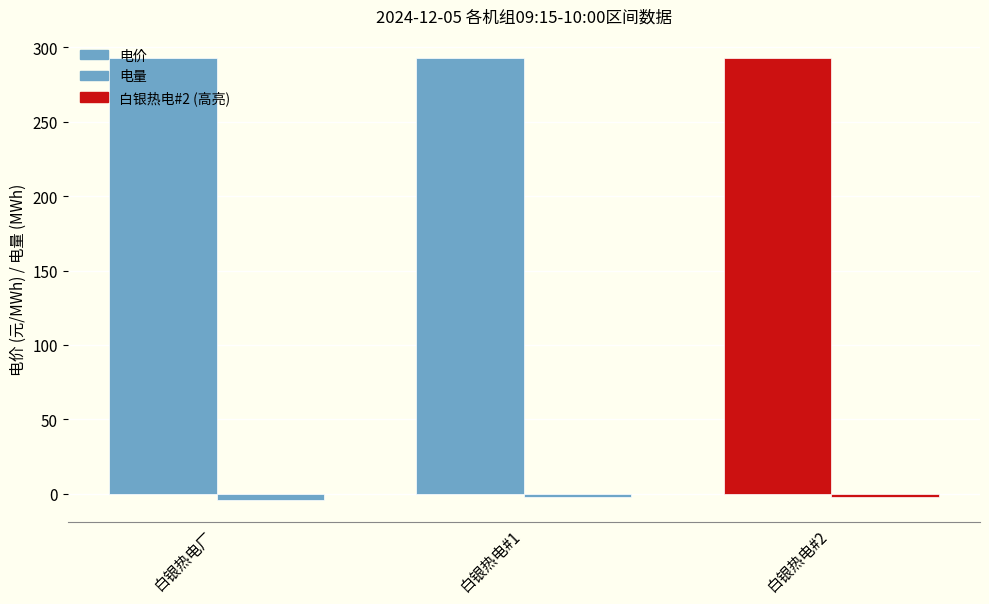

What is the value of the 电价 bar at the 3rd from the left?

292.9